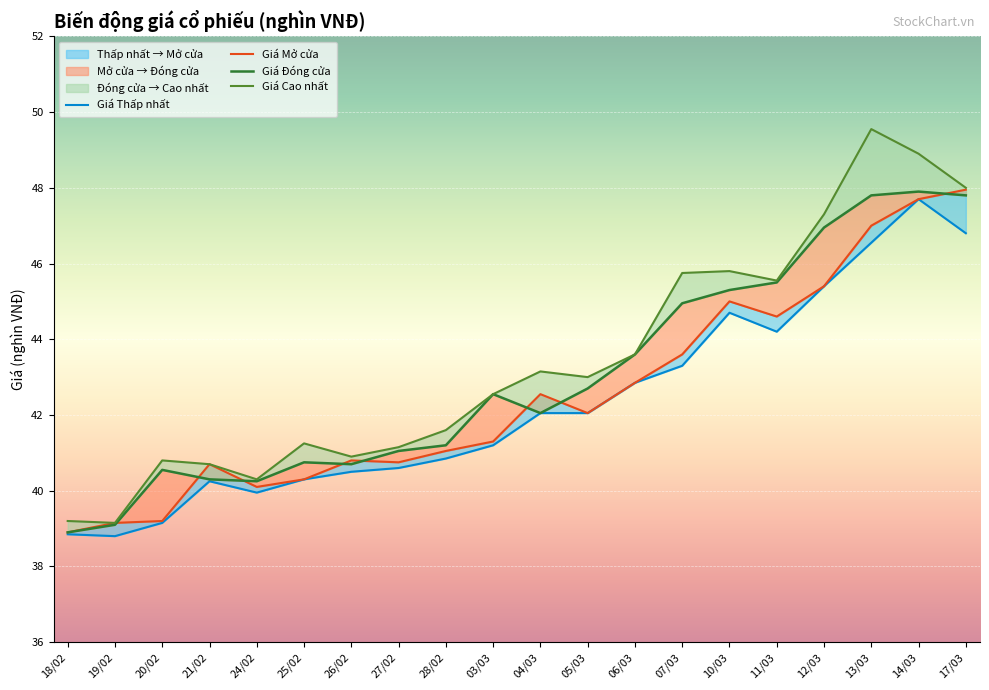

Reading right to left, extract all data points from this chart.

Giá Thấp nhất: 17/03=46.8	14/03=47.7	13/03=46.5	12/03=45.4	11/03=44.2	10/03=44.7	07/03=43.3	06/03=42.9	05/03=42.0	04/03=42.0	03/03=41.2	28/02=40.9	27/02=40.6	26/02=40.5	25/02=40.3	24/02=40.0	21/02=40.2	20/02=39.1	19/02=38.8	18/02=38.9
Giá Mở cửa: 17/03=48.0	14/03=47.7	13/03=47.0	12/03=45.4	11/03=44.6	10/03=45.0	07/03=43.6	06/03=42.9	05/03=42.0	04/03=42.5	03/03=41.3	28/02=41.0	27/02=40.8	26/02=40.8	25/02=40.3	24/02=40.1	21/02=40.7	20/02=39.2	19/02=39.1	18/02=38.9
Giá Đóng cửa: 17/03=47.8	14/03=47.9	13/03=47.8	12/03=47.0	11/03=45.5	10/03=45.3	07/03=45.0	06/03=43.6	05/03=42.7	04/03=42.0	03/03=42.5	28/02=41.2	27/02=41.0	26/02=40.7	25/02=40.8	24/02=40.2	21/02=40.3	20/02=40.5	19/02=39.1	18/02=38.9
Giá Cao nhất: 17/03=48.0	14/03=48.9	13/03=49.5	12/03=47.3	11/03=45.5	10/03=45.8	07/03=45.8	06/03=43.6	05/03=43.0	04/03=43.1	03/03=42.5	28/02=41.6	27/02=41.1	26/02=40.9	25/02=41.2	24/02=40.3	21/02=40.7	20/02=40.8	19/02=39.1	18/02=39.2